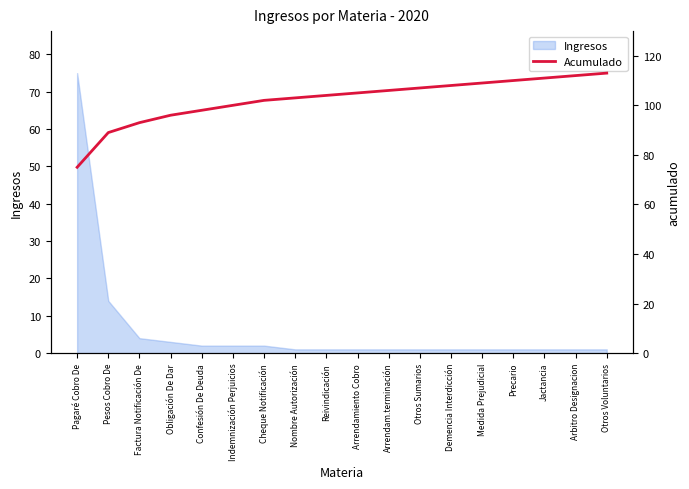

What position from the right is Reivindicación?

10